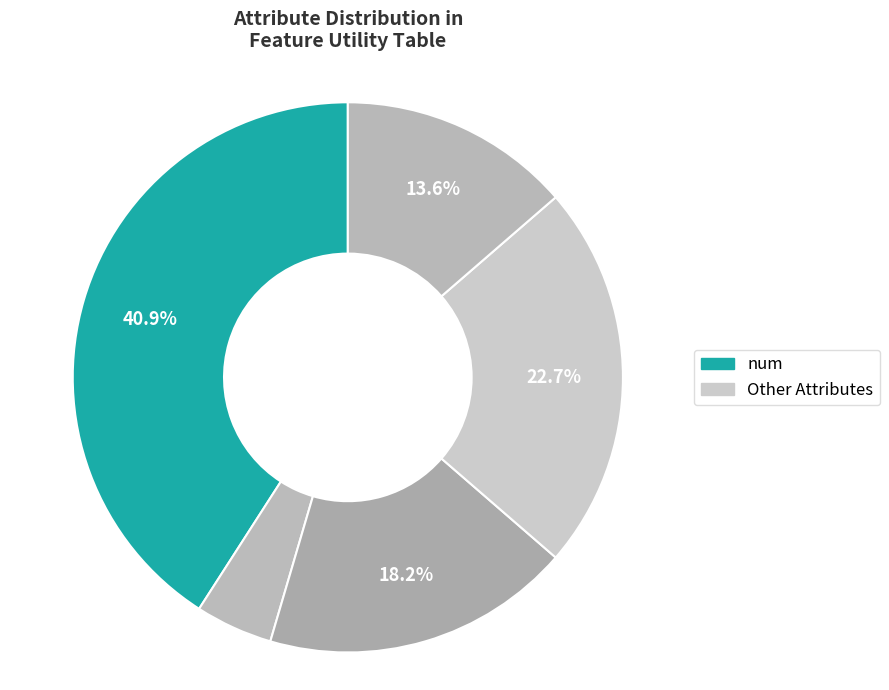

Does any single category account for the majority?

No